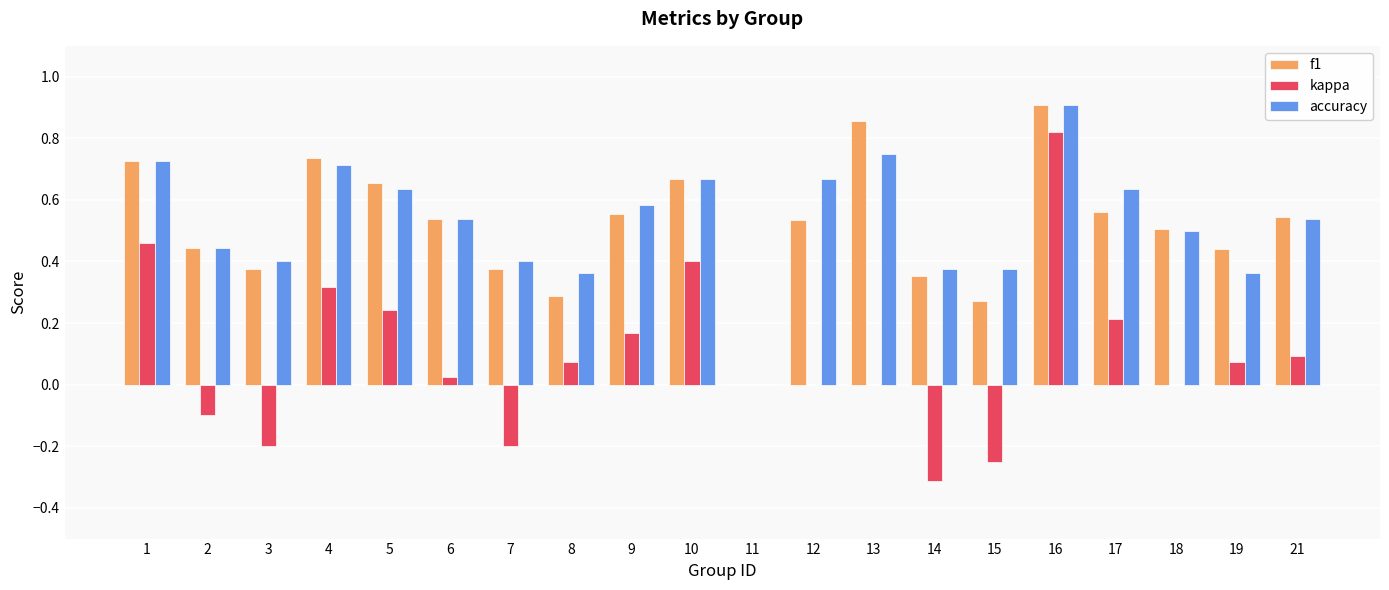

Is the value of f1 at 16 greater than the value of kappa at 10?

Yes